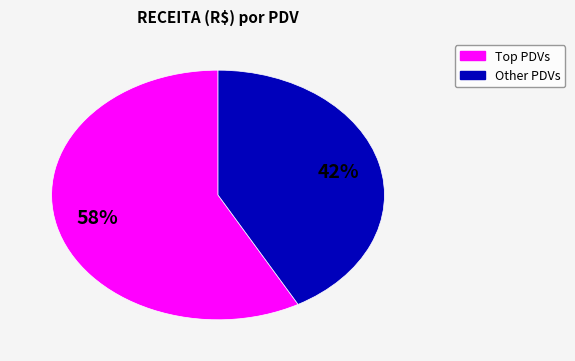

To the nearest percent, what is the difference between the largest and smallest slice percentages?

16%